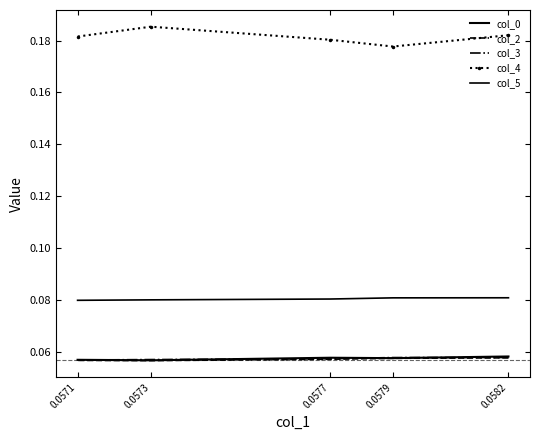

List the series in order of their peak value, highest first.

col_4, col_5, col_0, col_3, col_2